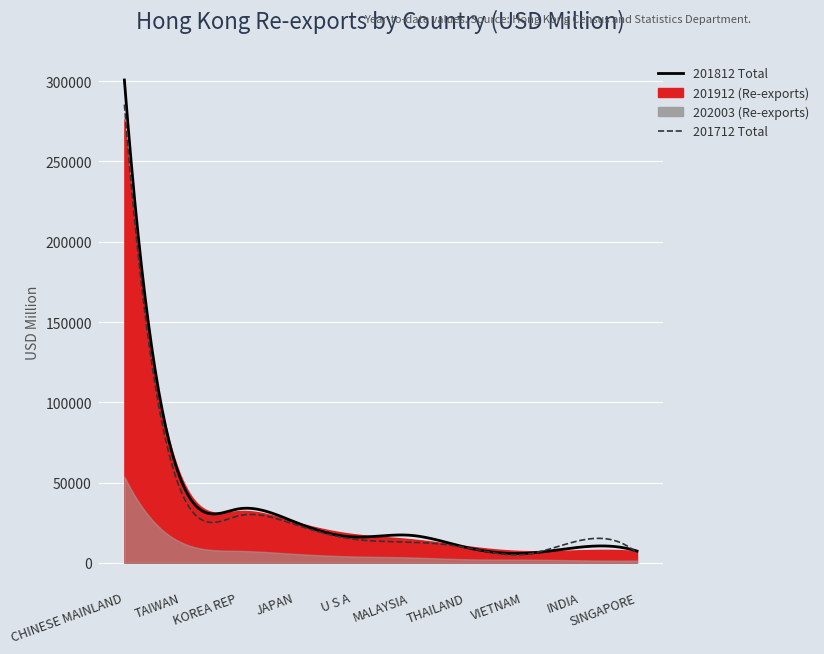

What are all the series names shown in the legend?

201712, 201812, 201912, 202003